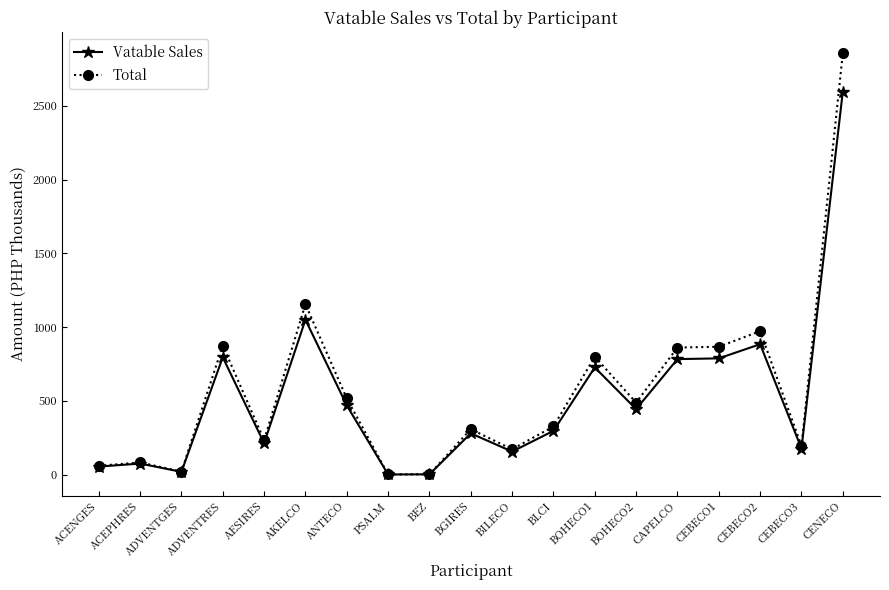

The value of Vatable Sales at CAPELCO is 1079.9. True or false?

False